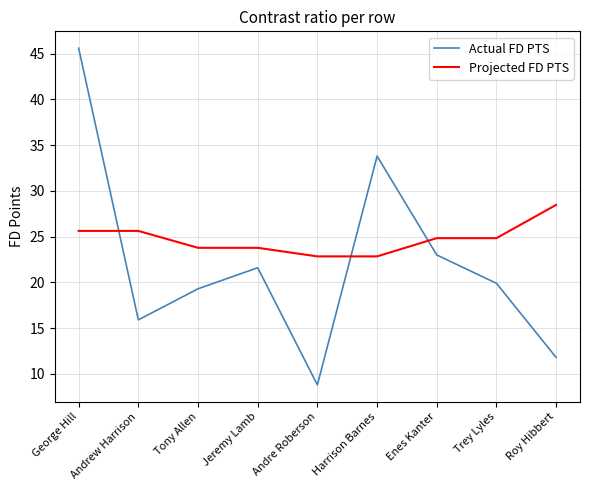

Does the chart display data point markers on the line(s)?

No